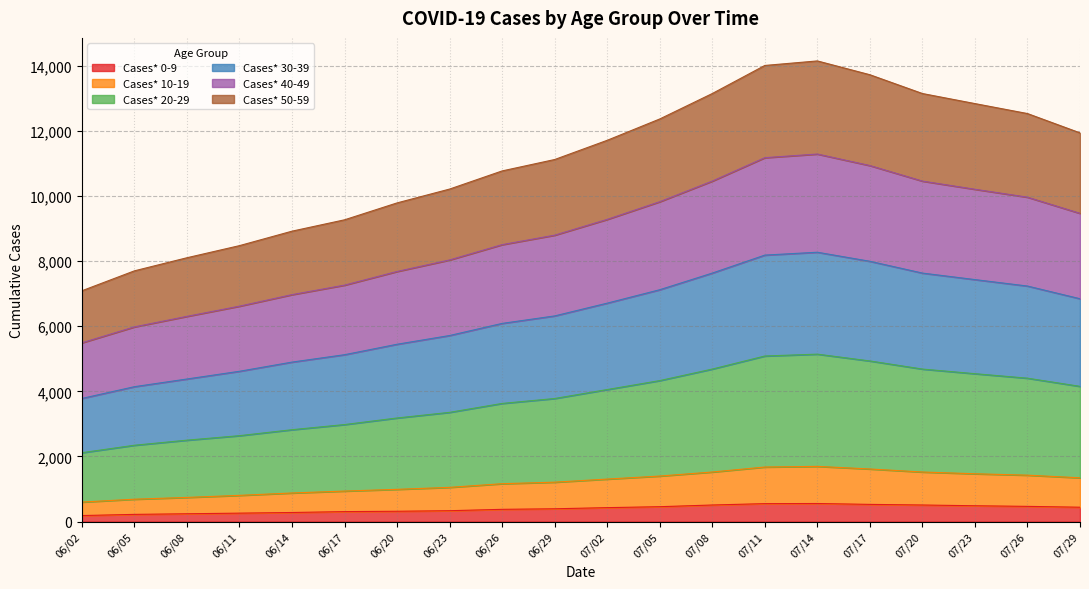

How many lines are shown in the chart?

6